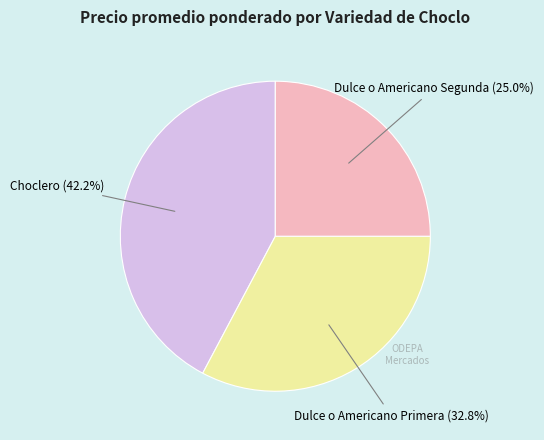

Count the number of slices in the pie.

3